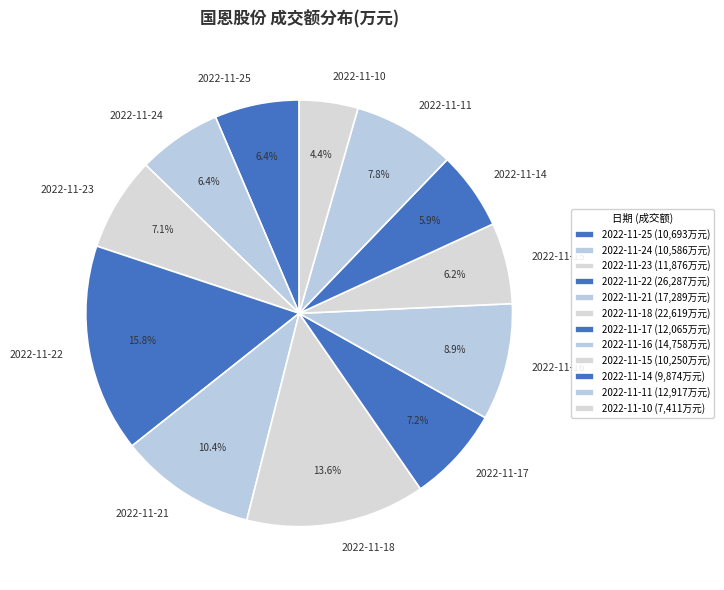

Which slice is the smallest?

2022-11-10